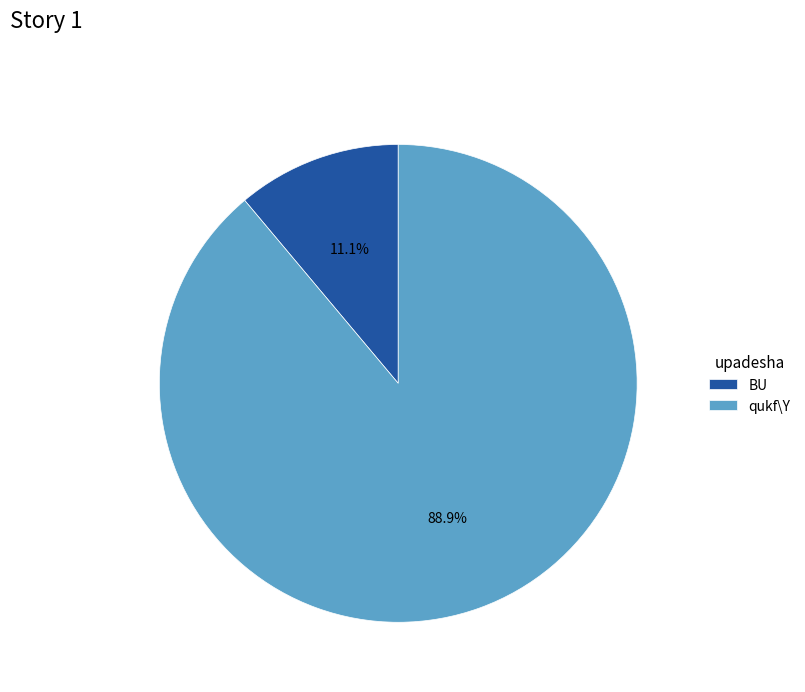

To the nearest percent, what portion does qukf\Y represent?

89%